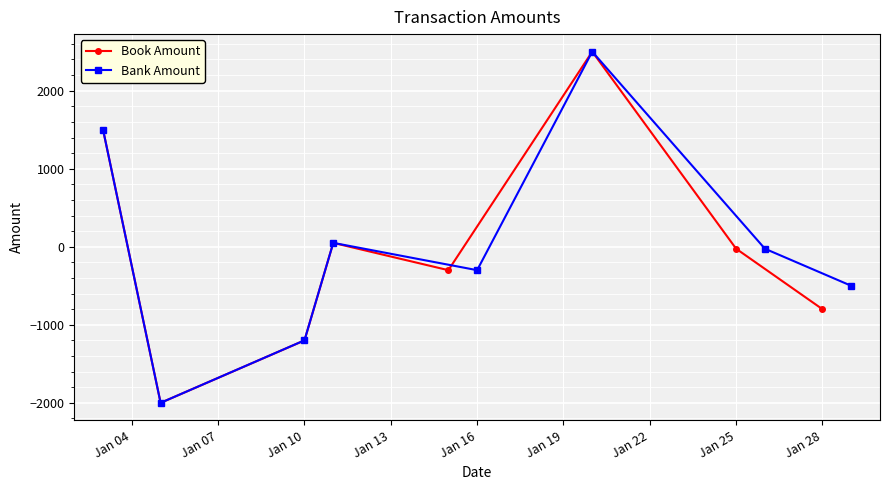

In Bank Amount, how many points are lower than both neighbors (excluding endpoints)?

2